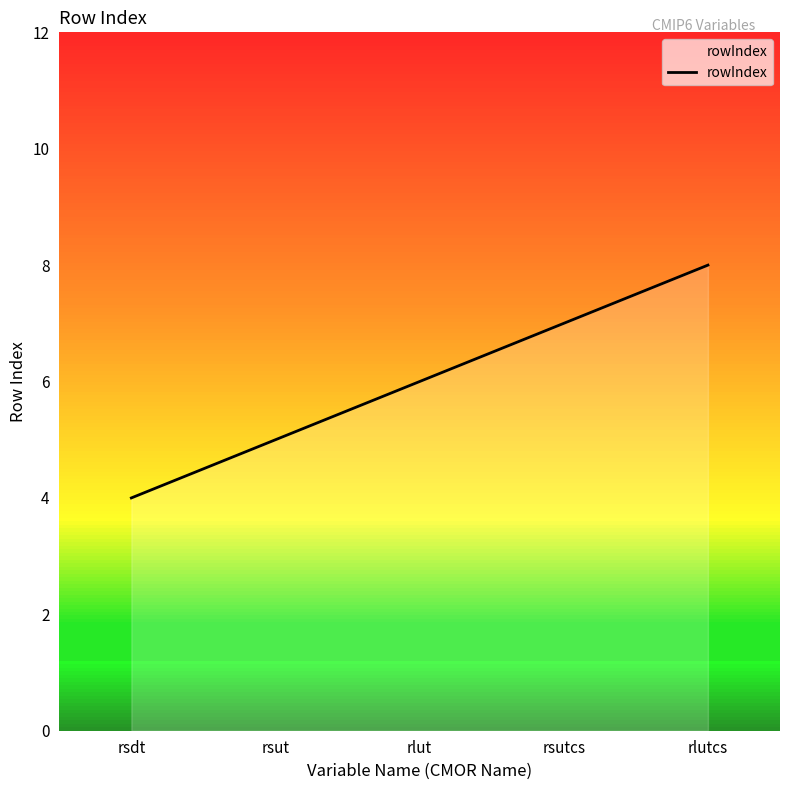

True or false: the data shows 2 at rsut.

False